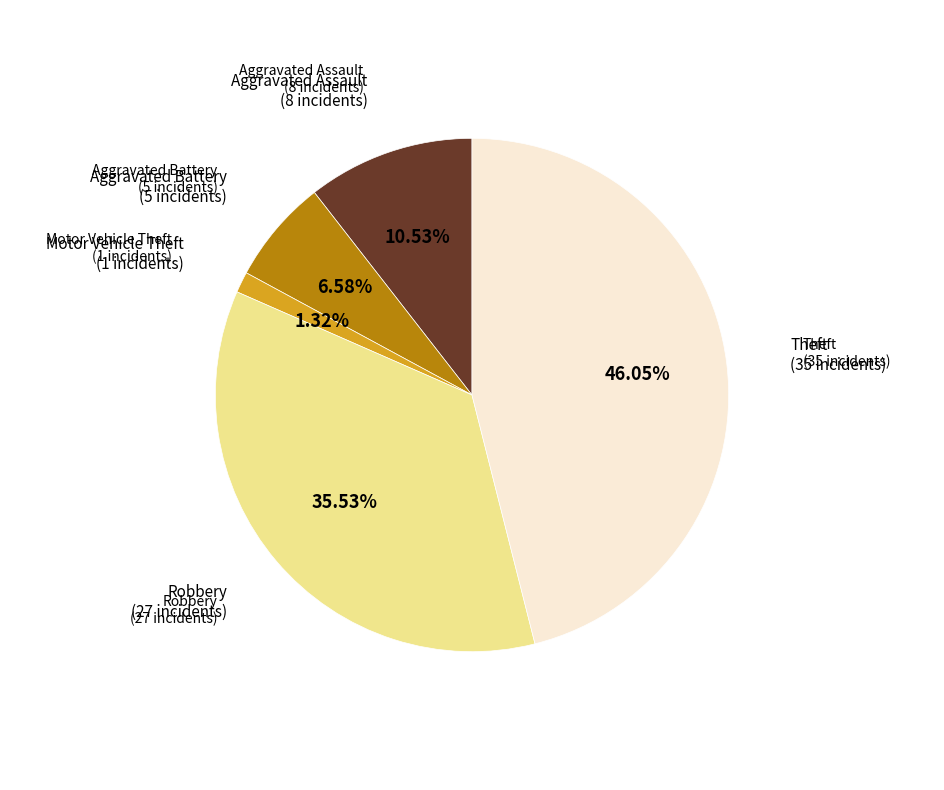

Is there a majority slice in this chart?

No